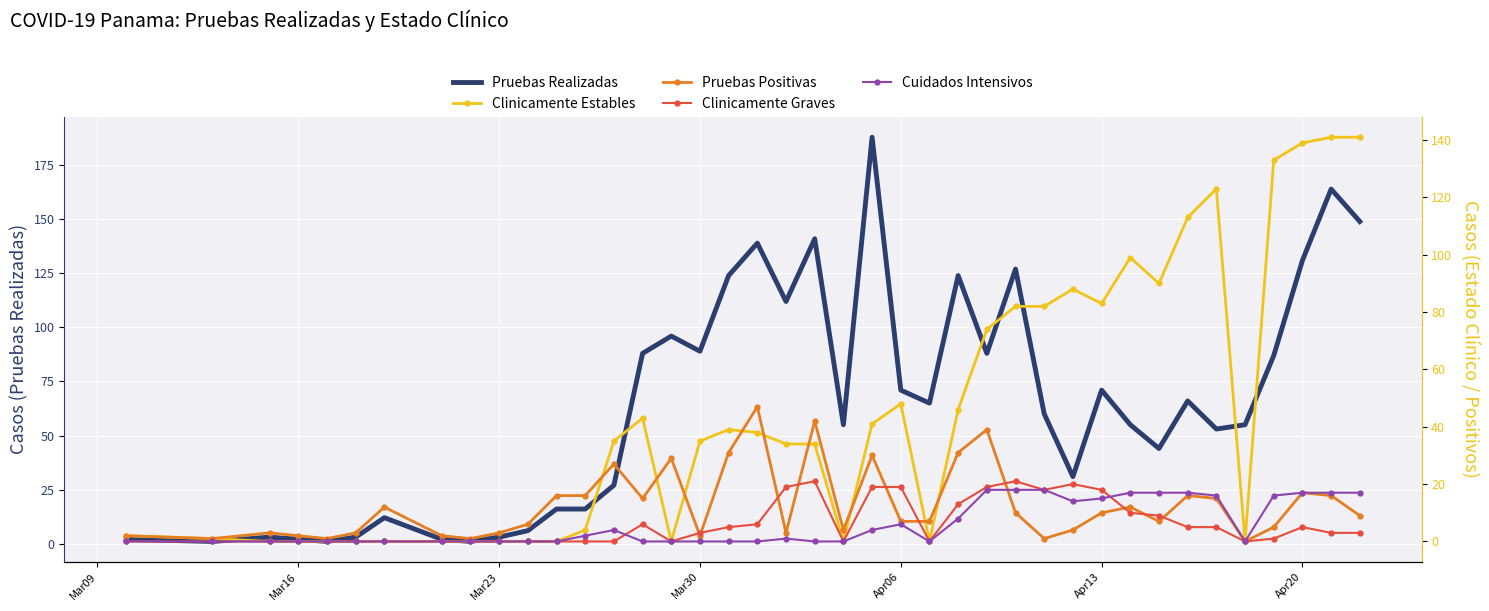

Is this an area chart (filled region under the line)?

No